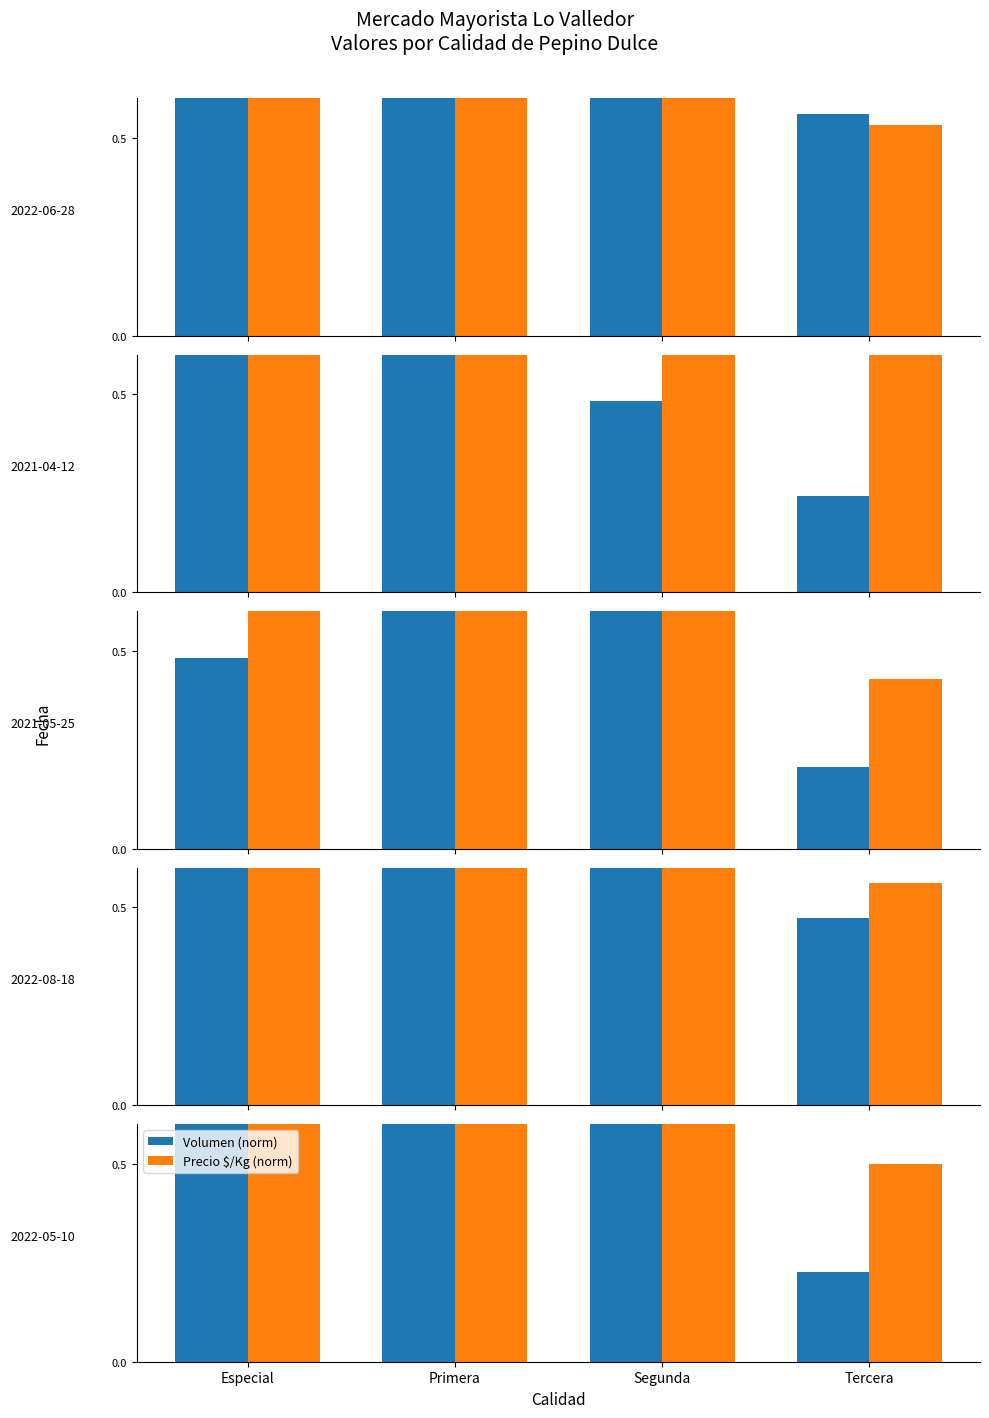

List the labels in order of Volumen (norm) value, smallest first.

Tercera, Segunda, Especial, Primera